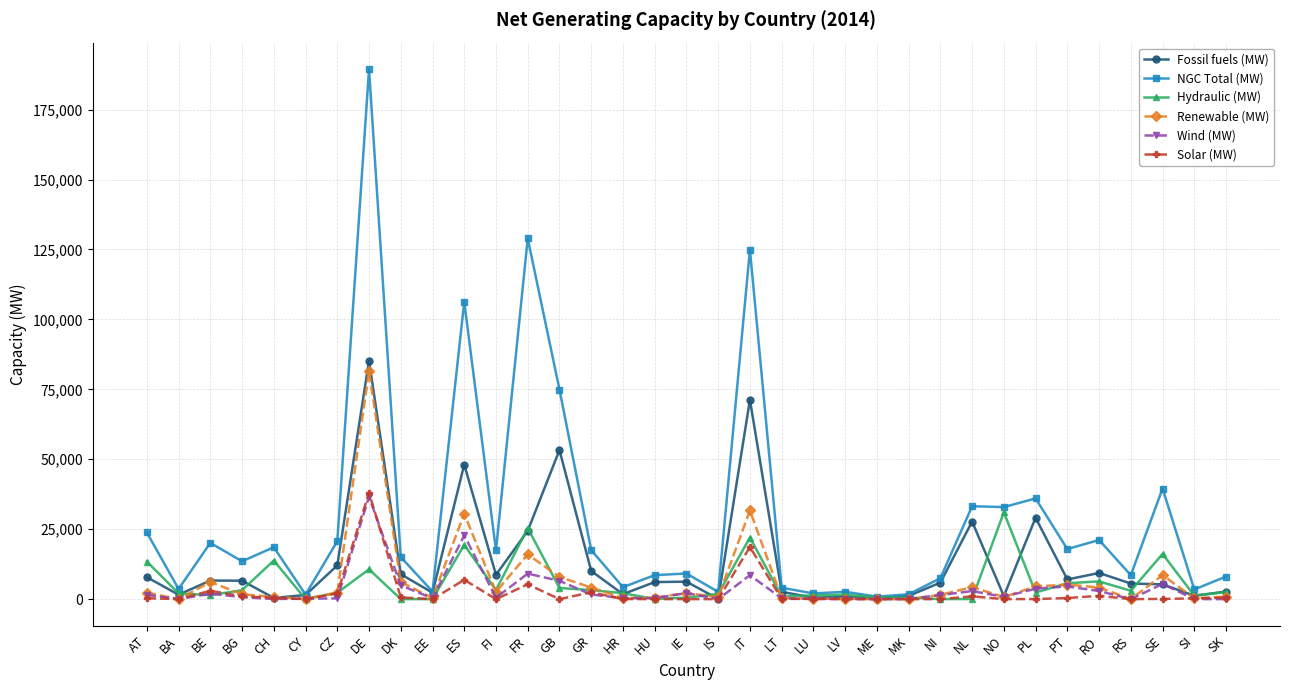

At how many categories does at least one series exceed 165200?

1